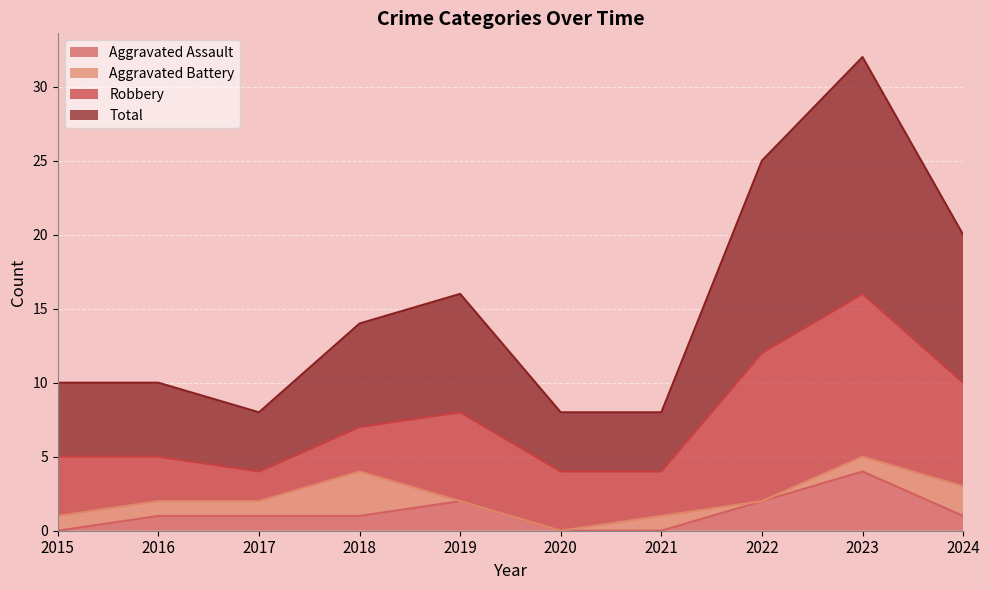

How many values in the Aggravated Assault series exceed 1?

3